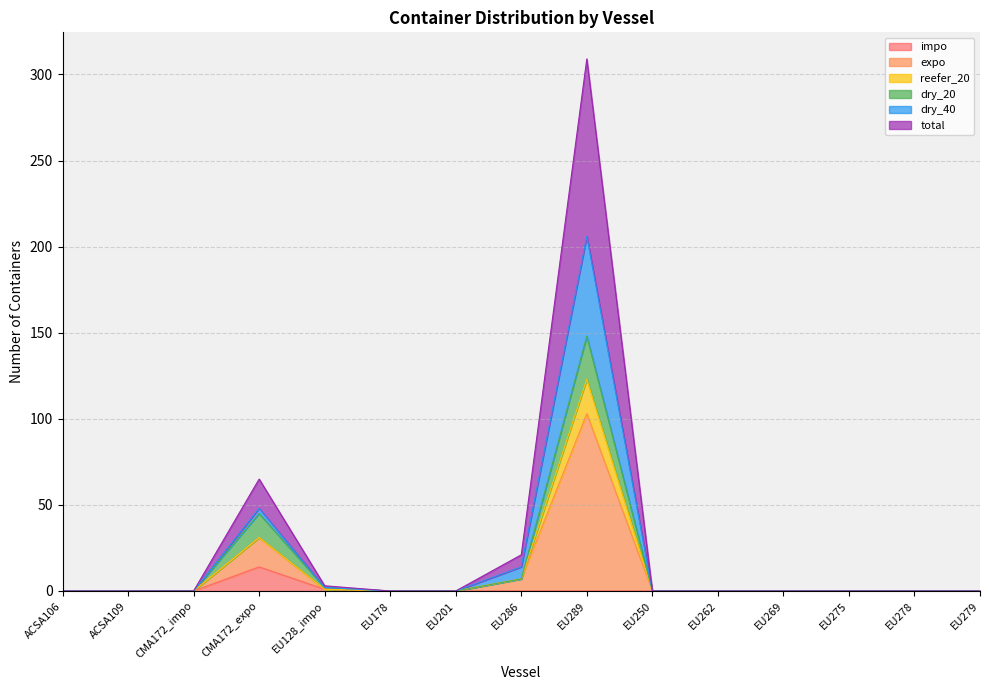

At which label is dry_40 closest to 103?

CMA172_expo